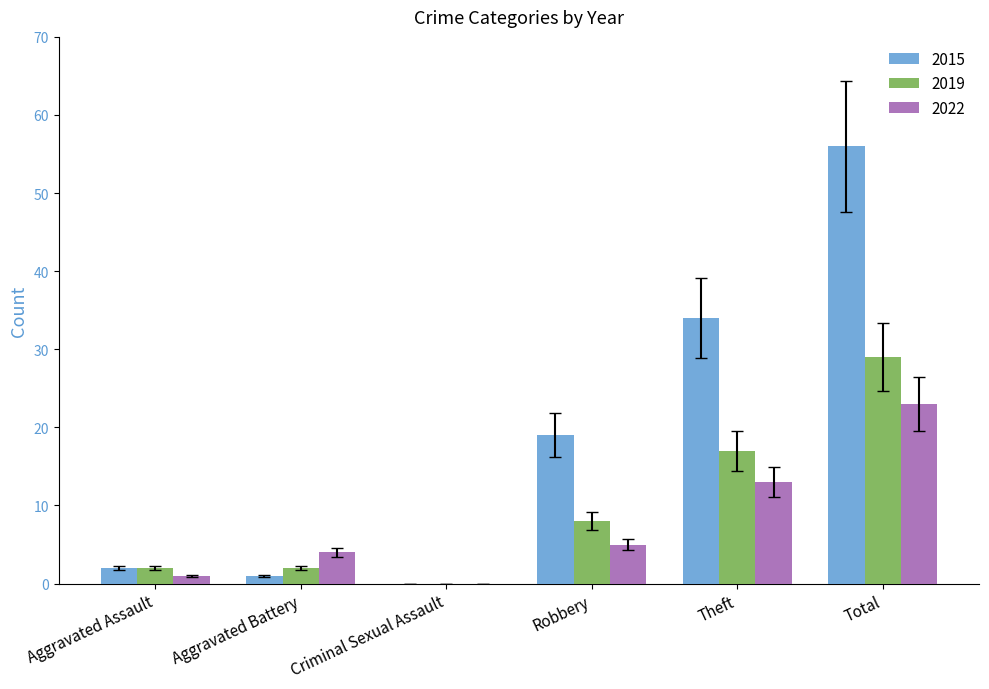

What is the sum of all 2015 values?

112